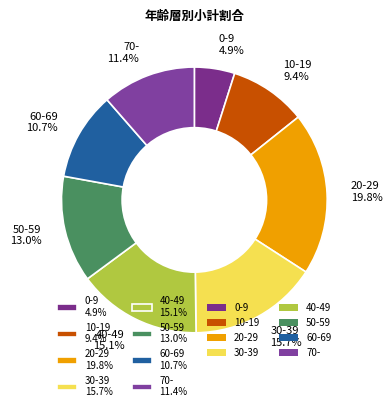

What percentage is the 50-59 slice, to the nearest percent?

13%